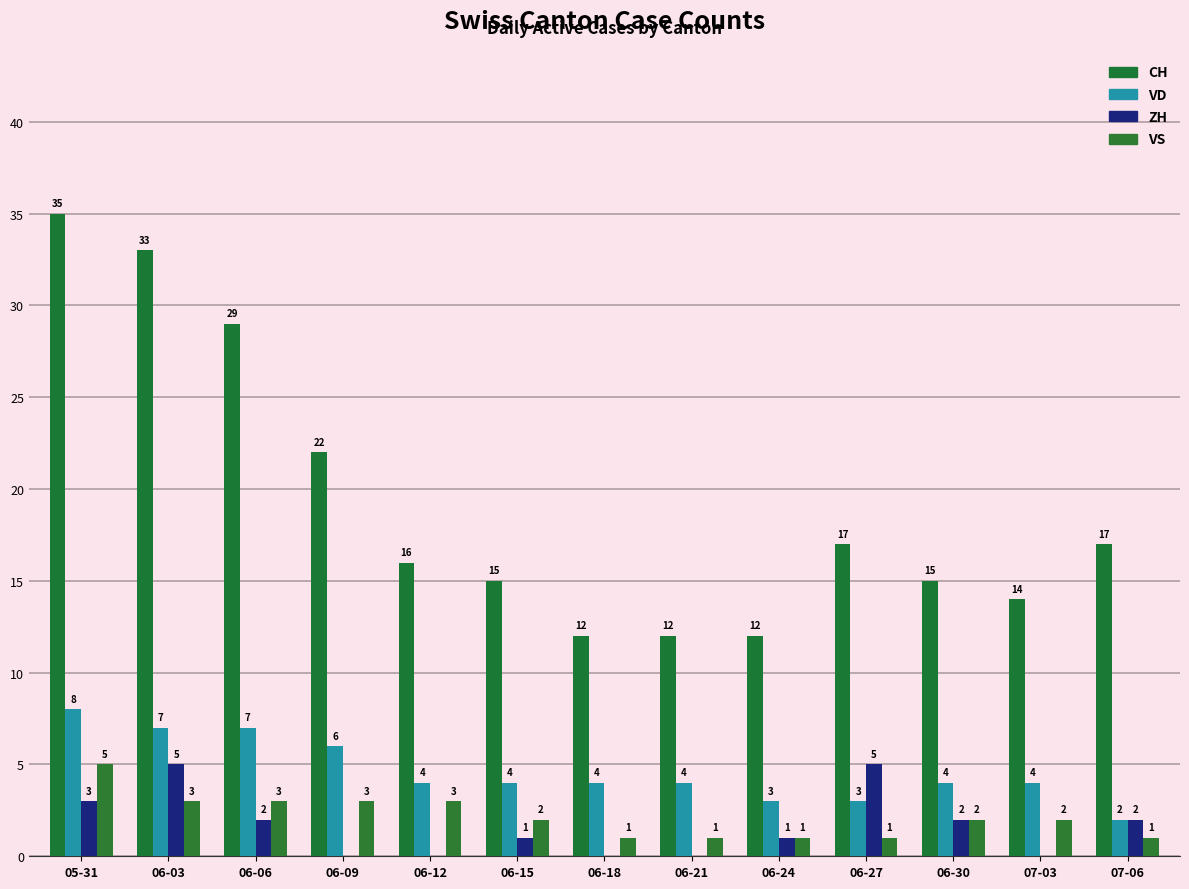

What position from the left is 06-06?

3